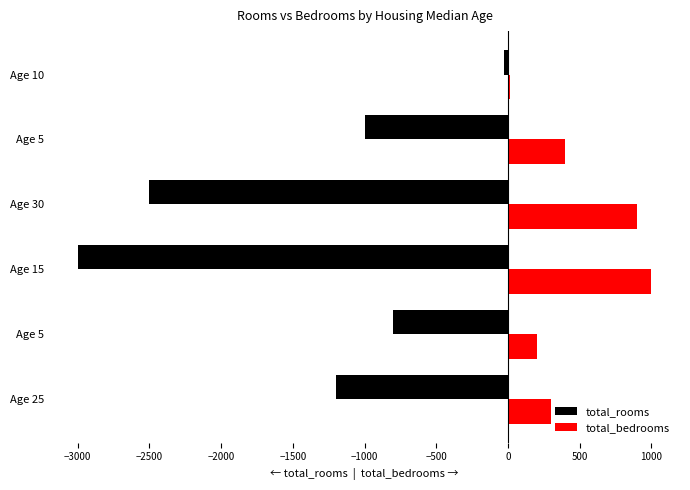

Rank the series by their average value, from highest to lowest.

total_bedrooms, total_rooms